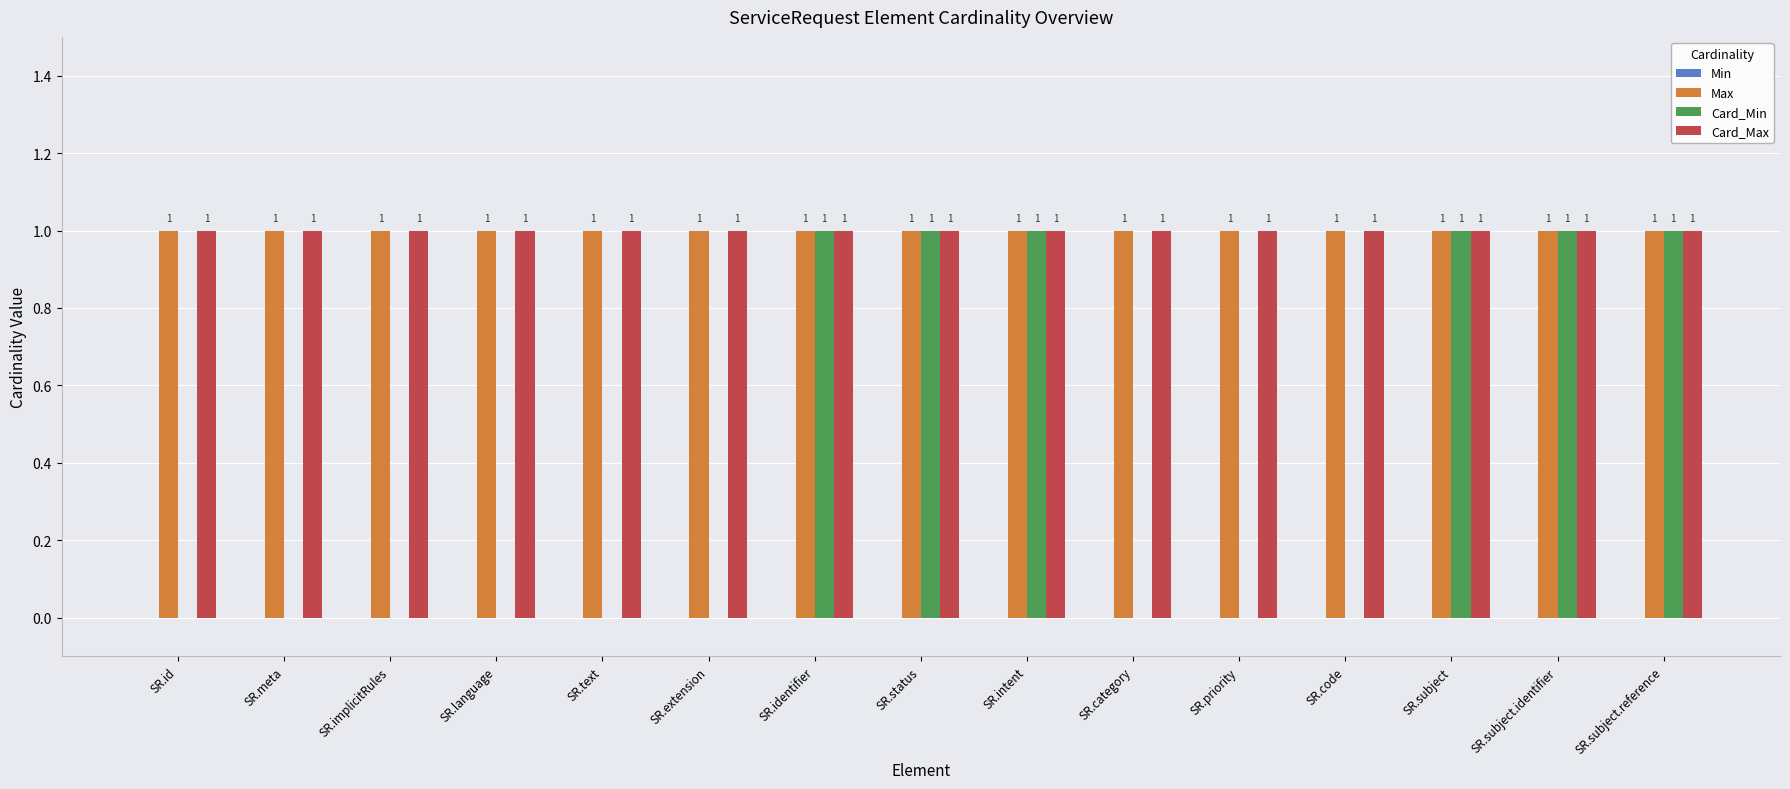

What is the total value across all series at SR.category?

2